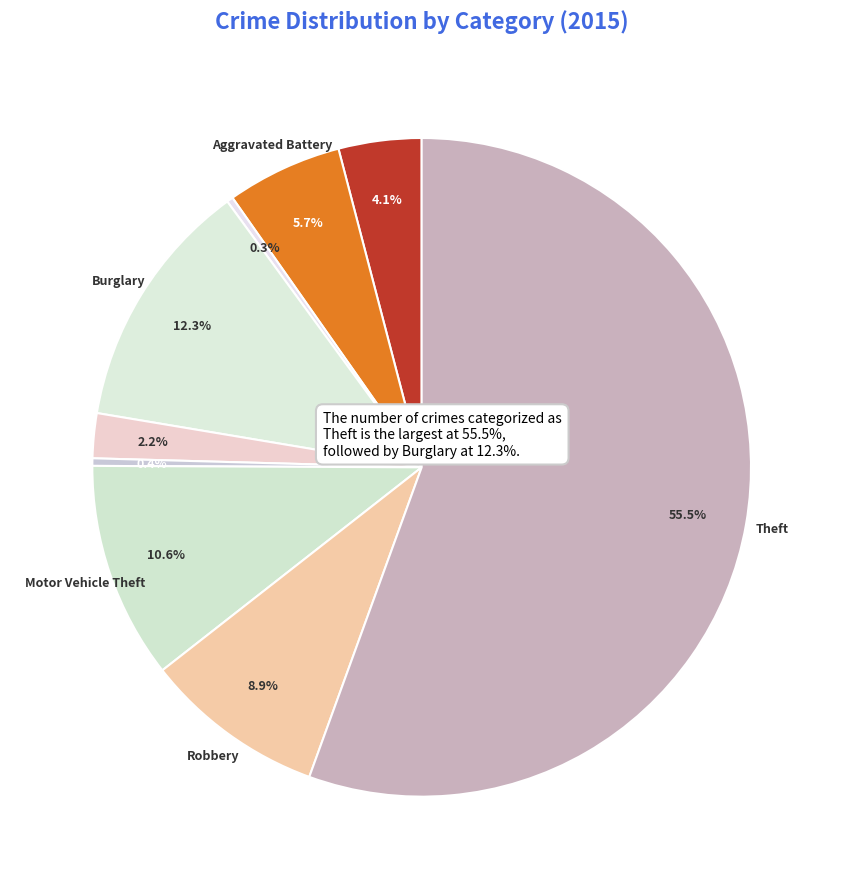

Count the number of slices in the pie.

9